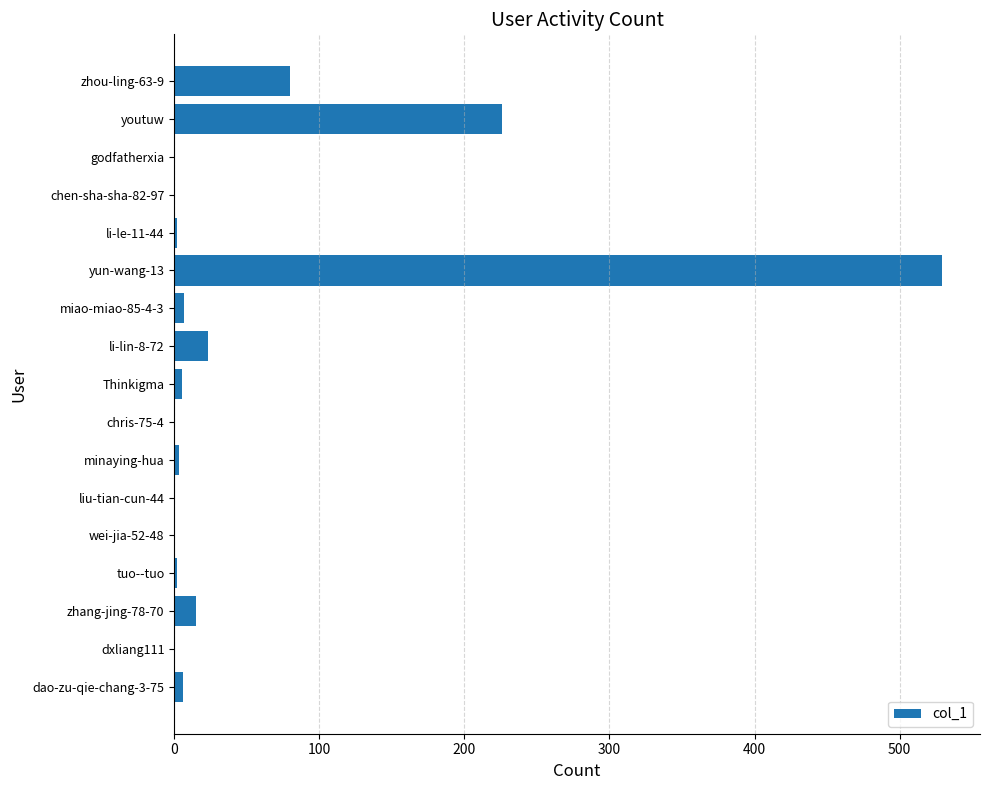

Is it true that the value at wei-jia-52-48 is 0?

True